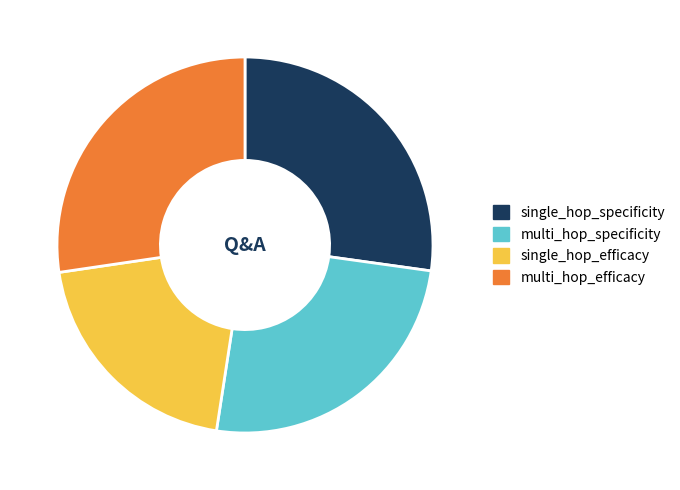

Do multi_hop_efficacy and multi_hop_specificity together represent more than half of the pie?

Yes